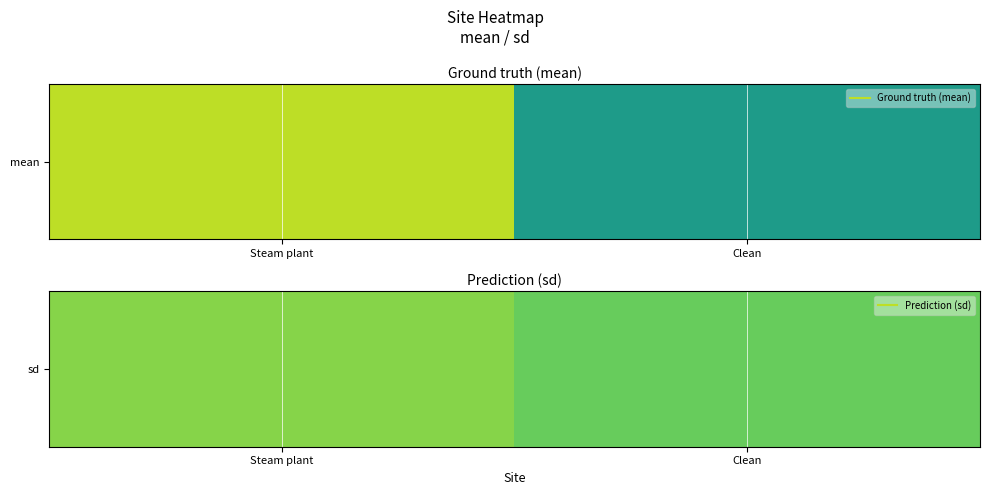

List the labels in order of value, smallest first.

Clean, Steam plant